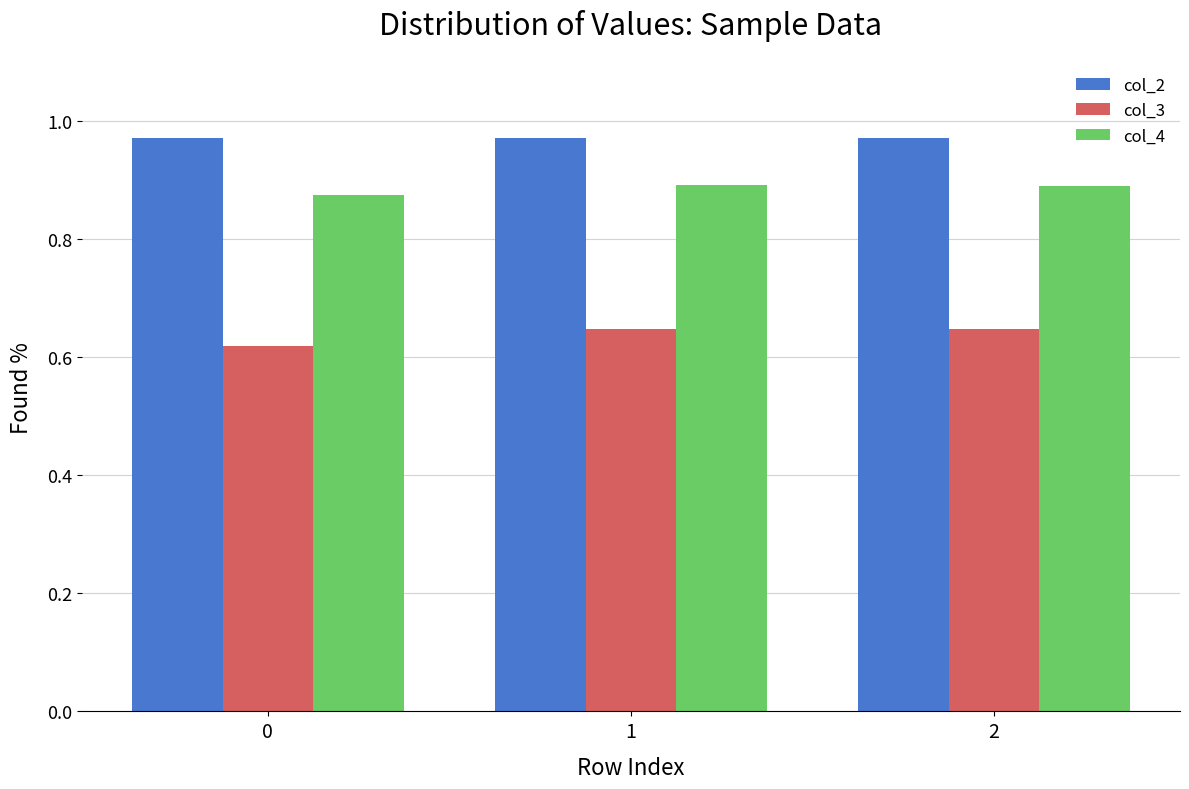

Which series has the largest total across all categories?

col_2